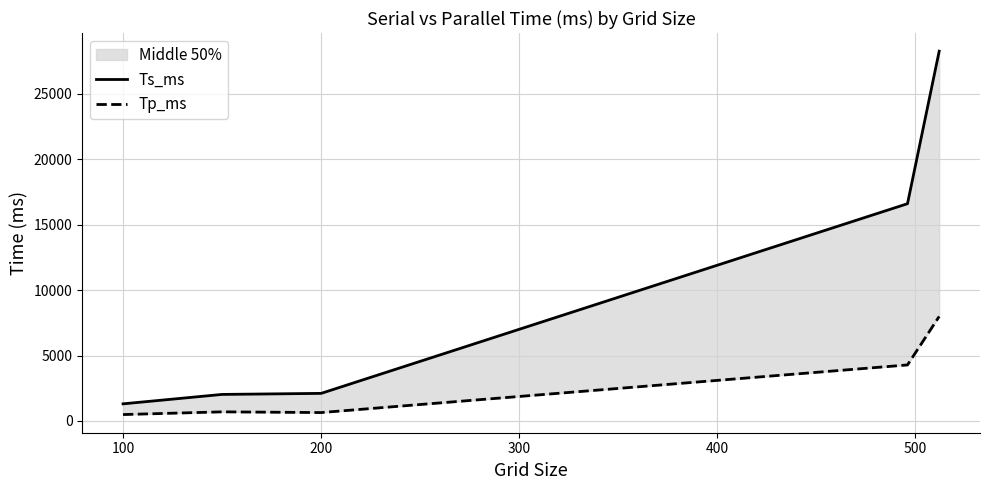

What is the maximum value shown in the chart?

28270